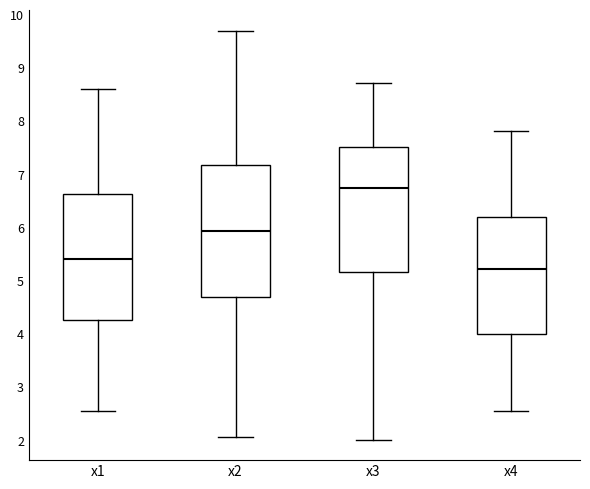

Reading left to right, transcribe this box plot: for each box, give where its median line is, the range the box spans, and where its two whiskers end, as read against the y-axis. The values are not printed on the chart, so give them approximately, as read against the axis.

x1: median 5.4, box 4.3 to 6.6, whiskers 2.6 to 8.6
x2: median 5.9, box 4.7 to 7.2, whiskers 2.1 to 9.7
x3: median 6.7, box 5.2 to 7.5, whiskers 2.0 to 8.7
x4: median 5.2, box 4.0 to 6.2, whiskers 2.5 to 7.8